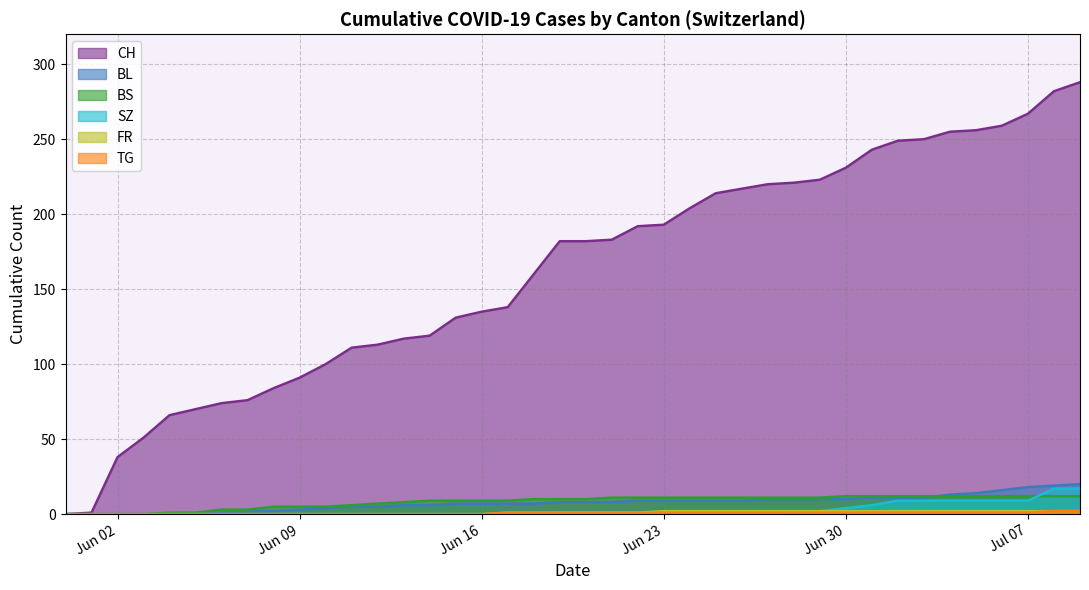

What is the greatest value displayed?

288